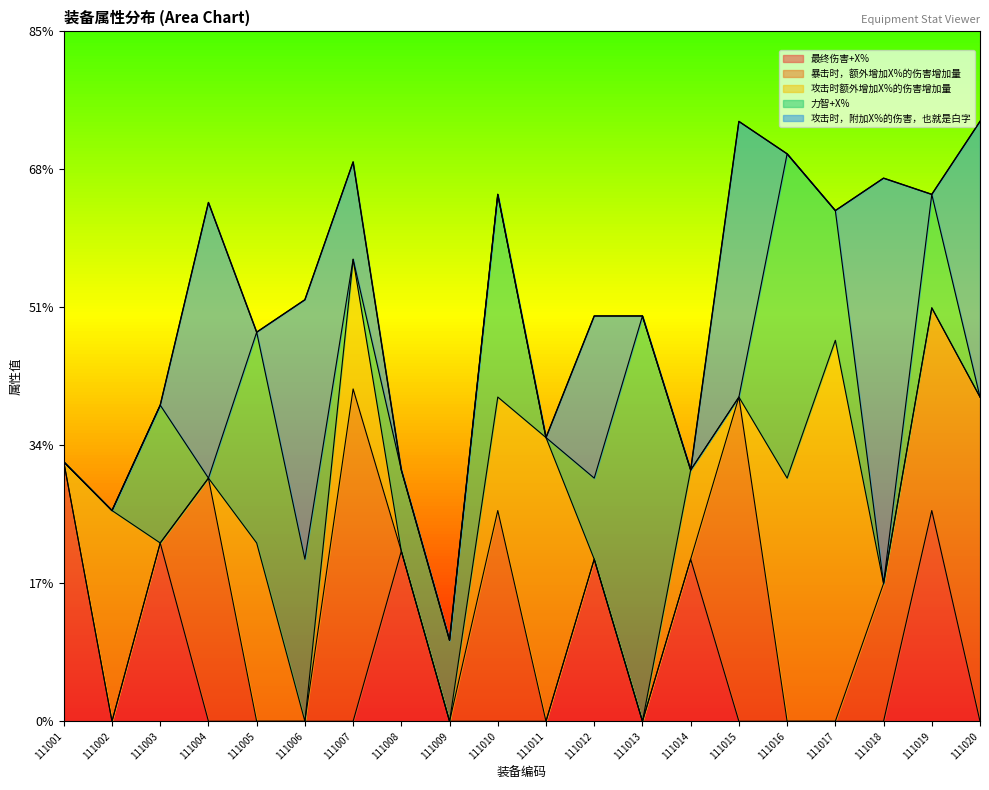

Where do 最终伤害+X% and 攻击时额外增加X%的伤害增加量 first cross each other?

111001 and 111002